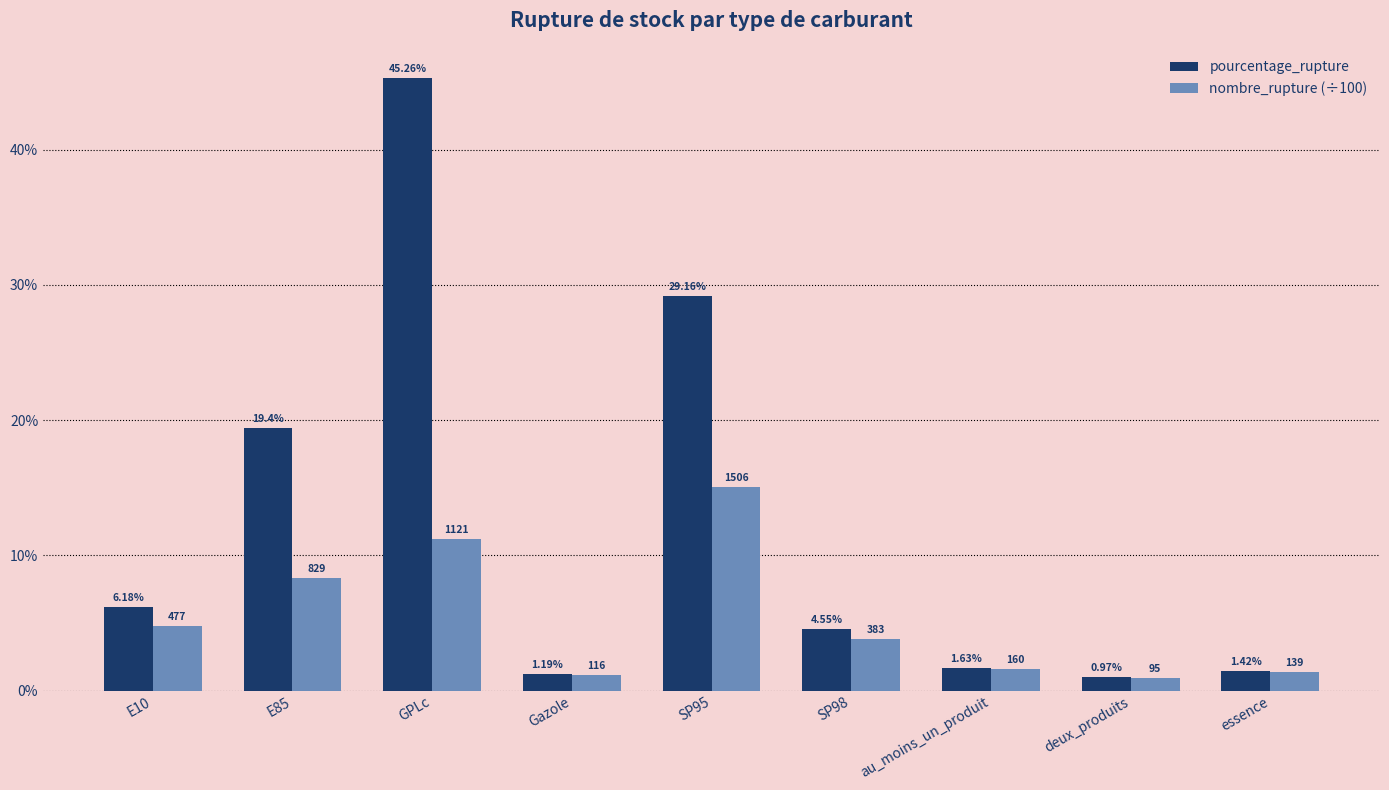

At how many categories does at least one series exceed 22?

2